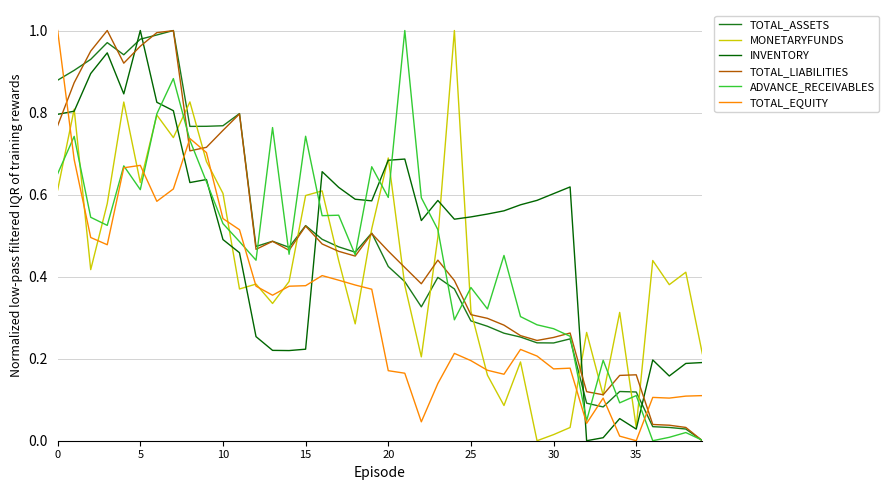

The value of ADVANCE_RECEIVABLES at 5 is 0.9. True or false?

False